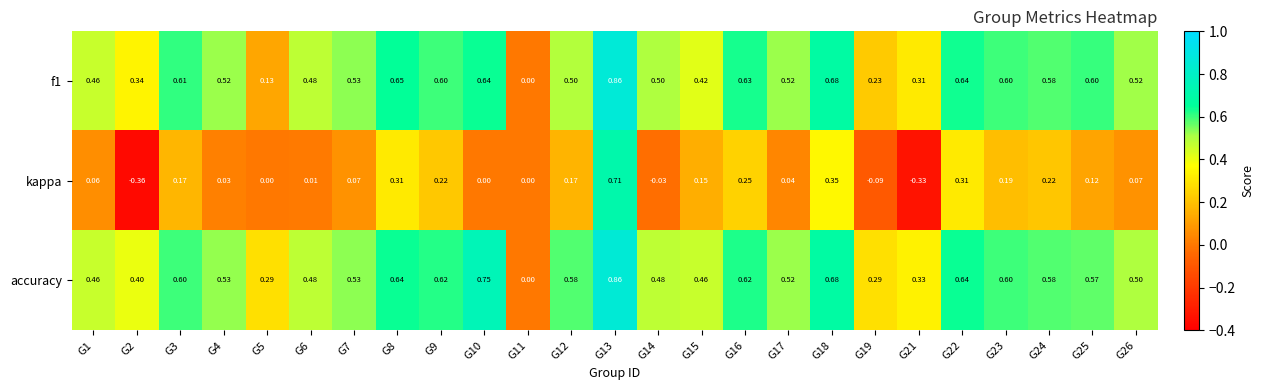

Which series has the widest spread of values?

kappa